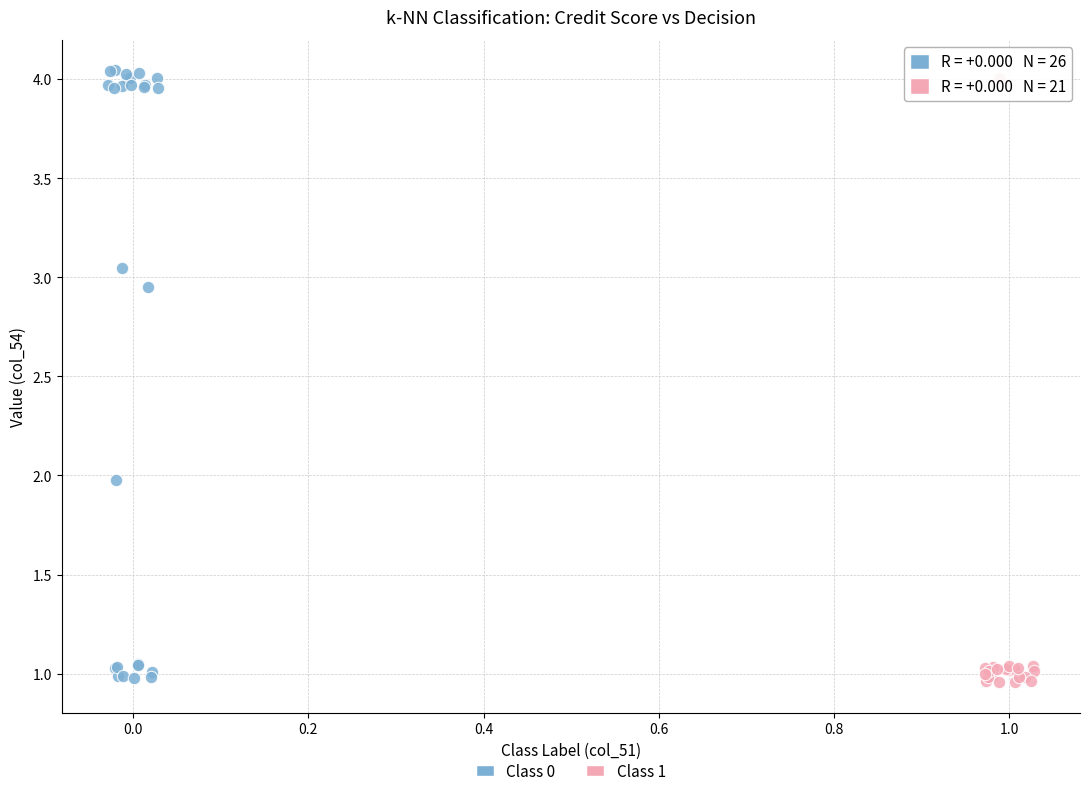

What are all the series names shown in the legend?

Class 0, Class 1